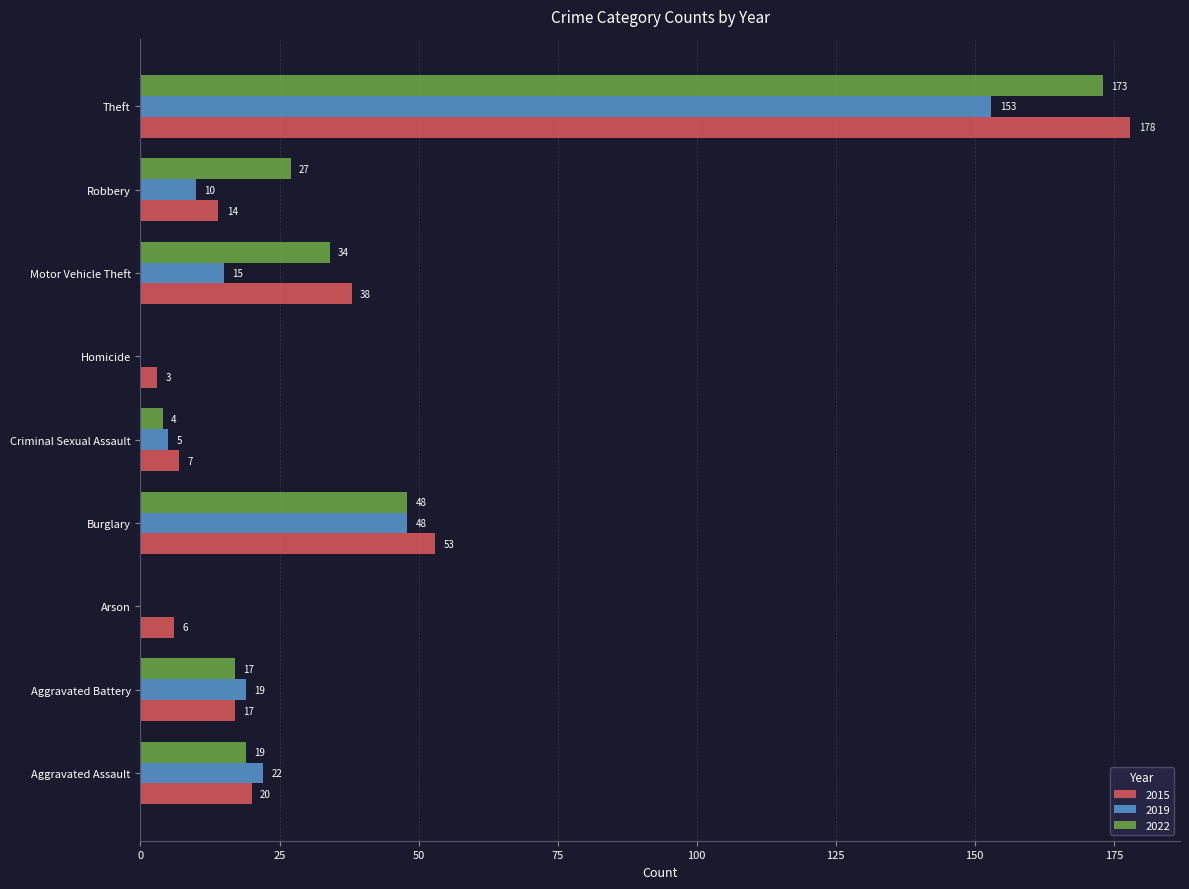

What is the average value of the 2015 series?

37